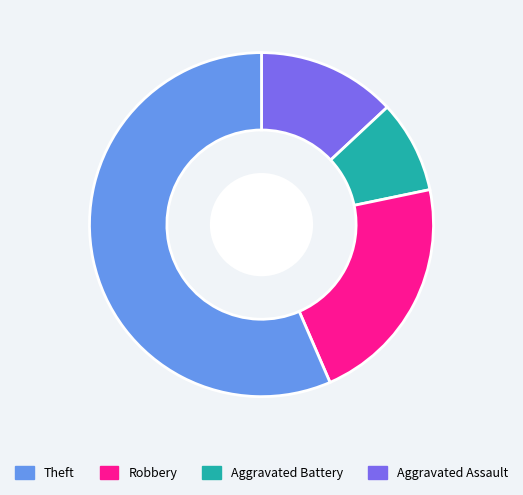

Is there a majority slice in this chart?

Yes